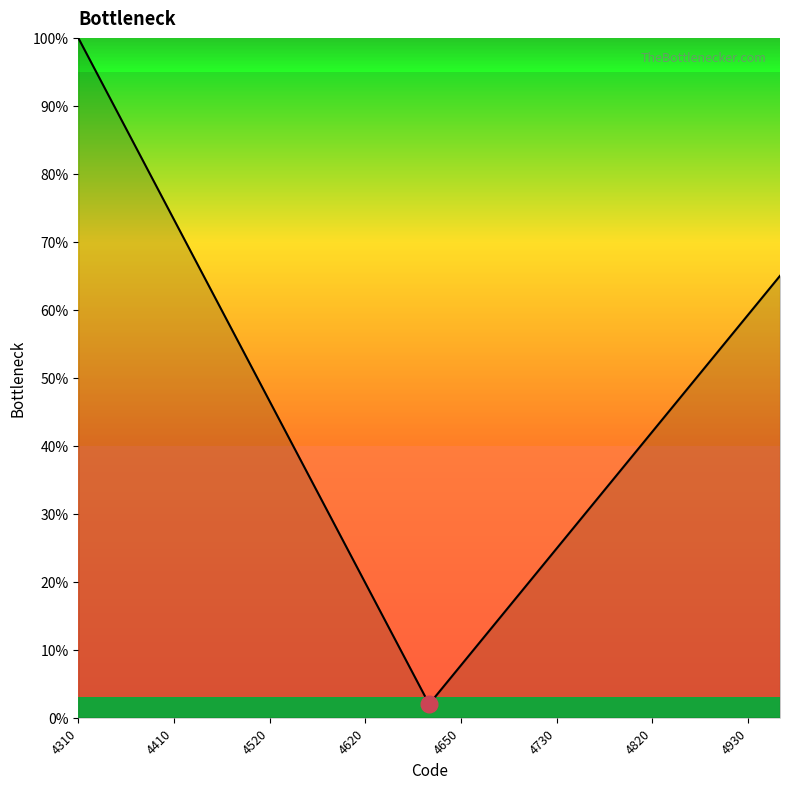

What is the difference between the second highest and second lowest values?

83.4